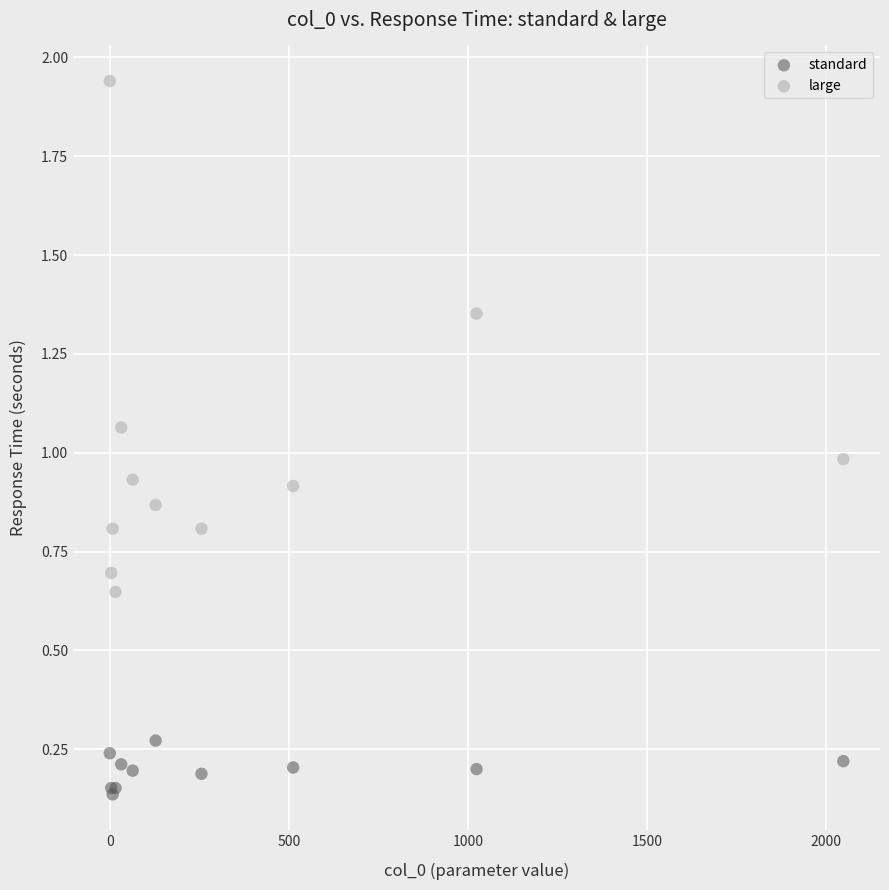

Which series has the widest spread of Y values?

large